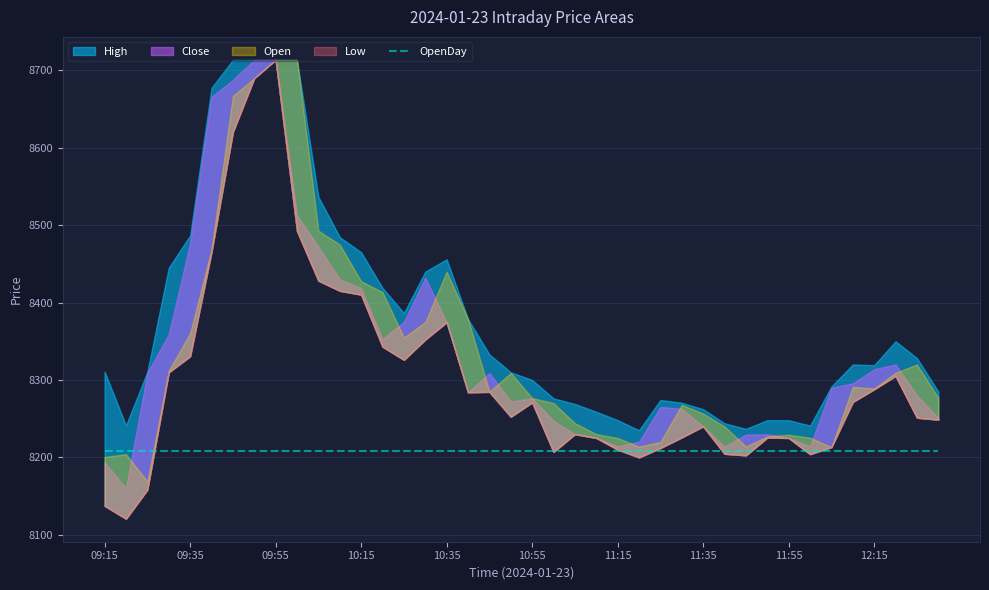

Reading left to right, transcribe all the data shown in this chart.

Close: 09:15=8193.4	09:20=8160.2	09:25=8309.4	09:30=8358.9	09:35=8477.0	09:40=8665.8	09:45=8687.8	09:50=8713.7	09:55=8713.7	10:00=8512.9	10:05=8472.2	10:10=8430.1	10:15=8418.5	10:20=8352.8	10:25=8375.0	10:30=8432.4	10:35=8374.6	10:40=8284.0	10:45=8309.0	10:50=8272.2	10:55=8276.2	11:00=8247.4	11:05=8230.0	11:10=8225.5	11:15=8214.2	11:20=8220.2	11:25=8265.2	11:30=8262.7	11:35=8240.0	11:40=8214.0	11:45=8229.5	11:50=8229.8	11:55=8225.0	12:00=8214.3	12:05=8290.0	12:10=8295.6	12:15=8313.9	12:20=8320.0	12:25=8280.0	12:30=8251.1
High: 09:15=8310.8	09:20=8241.4	09:25=8310.6	09:30=8445.0	09:35=8486.9	09:40=8677.5	09:45=8713.7	09:50=8713.7	09:55=8713.7	10:00=8713.7	10:05=8536.8	10:10=8484.6	10:15=8465.1	10:20=8419.0	10:25=8386.6	10:30=8440.0	10:35=8456.0	10:40=8378.7	10:45=8333.0	10:50=8310.0	10:55=8300.0	11:00=8276.2	11:05=8269.0	11:10=8258.9	11:15=8248.0	11:20=8235.0	11:25=8274.2	11:30=8270.5	11:35=8262.2	11:40=8244.0	11:45=8236.8	11:50=8248.0	11:55=8248.0	12:00=8241.0	12:05=8291.6	12:10=8320.0	12:15=8319.1	12:20=8350.0	12:25=8328.3	12:30=8285.0
Low: 09:15=8137.4	09:20=8120.6	09:25=8158.2	09:30=8309.9	09:35=8330.5	09:40=8465.4	09:45=8620.5	09:50=8690.0	09:55=8713.7	10:00=8492.5	10:05=8428.3	10:10=8415.2	10:15=8410.2	10:20=8343.0	10:25=8326.0	10:30=8352.1	10:35=8374.6	10:40=8284.0	10:45=8284.6	10:50=8252.4	10:55=8271.0	11:00=8207.0	11:05=8230.0	11:10=8225.0	11:15=8210.0	11:20=8199.9	11:25=8212.0	11:30=8225.8	11:35=8240.0	11:40=8204.5	11:45=8202.5	11:50=8225.5	11:55=8225.0	12:00=8204.1	12:05=8213.2	12:10=8271.6	12:15=8288.0	12:20=8305.2	12:25=8251.2	12:30=8248.6
Open: 09:15=8200.5	09:20=8204.1	09:25=8168.9	09:30=8312.0	09:35=8360.4	09:40=8469.0	09:45=8667.0	09:50=8690.0	09:55=8713.7	10:00=8713.7	10:05=8492.9	10:10=8475.0	10:15=8427.5	10:20=8413.6	10:25=8354.8	10:30=8374.9	10:35=8439.9	10:40=8378.7	10:45=8285.0	10:50=8309.0	10:55=8276.6	11:00=8270.1	11:05=8244.1	11:10=8230.0	11:15=8225.0	11:20=8213.9	11:25=8220.0	11:30=8267.9	11:35=8256.5	11:40=8240.0	11:45=8214.0	11:50=8227.1	11:55=8229.2	12:00=8225.4	12:05=8213.2	12:10=8291.0	12:15=8289.1	12:20=8309.2	12:25=8320.0	12:30=8277.0
OpenDay: 09:15=8208.5	09:20=8208.5	09:25=8208.5	09:30=8208.5	09:35=8208.5	09:40=8208.5	09:45=8208.5	09:50=8208.5	09:55=8208.5	10:00=8208.5	10:05=8208.5	10:10=8208.5	10:15=8208.5	10:20=8208.5	10:25=8208.5	10:30=8208.5	10:35=8208.5	10:40=8208.5	10:45=8208.5	10:50=8208.5	10:55=8208.5	11:00=8208.5	11:05=8208.5	11:10=8208.5	11:15=8208.5	11:20=8208.5	11:25=8208.5	11:30=8208.5	11:35=8208.5	11:40=8208.5	11:45=8208.5	11:50=8208.5	11:55=8208.5	12:00=8208.5	12:05=8208.5	12:10=8208.5	12:15=8208.5	12:20=8208.5	12:25=8208.5	12:30=8208.5